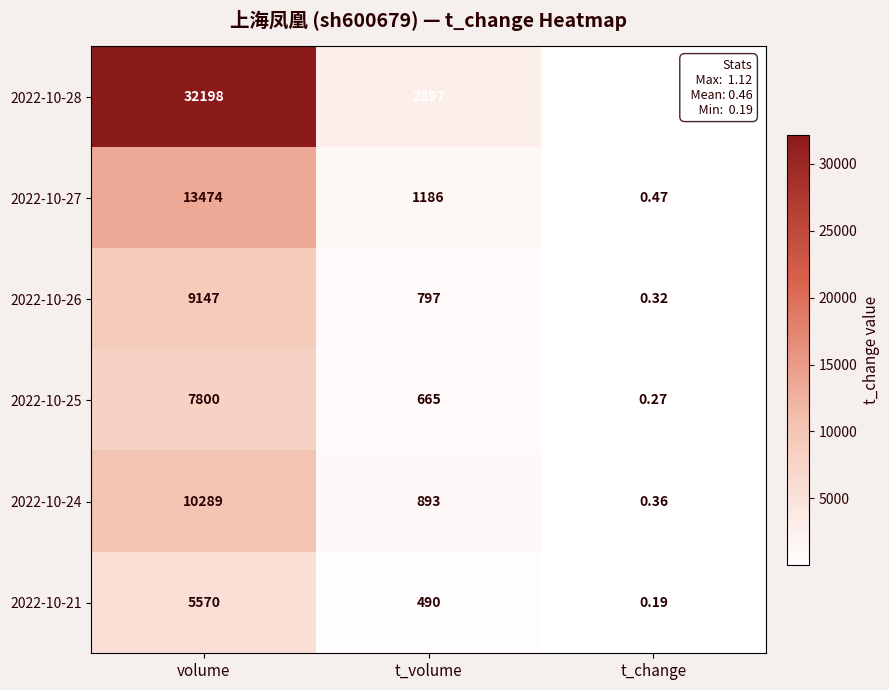

Which label corresponds to the smallest value in the chart?

t_change